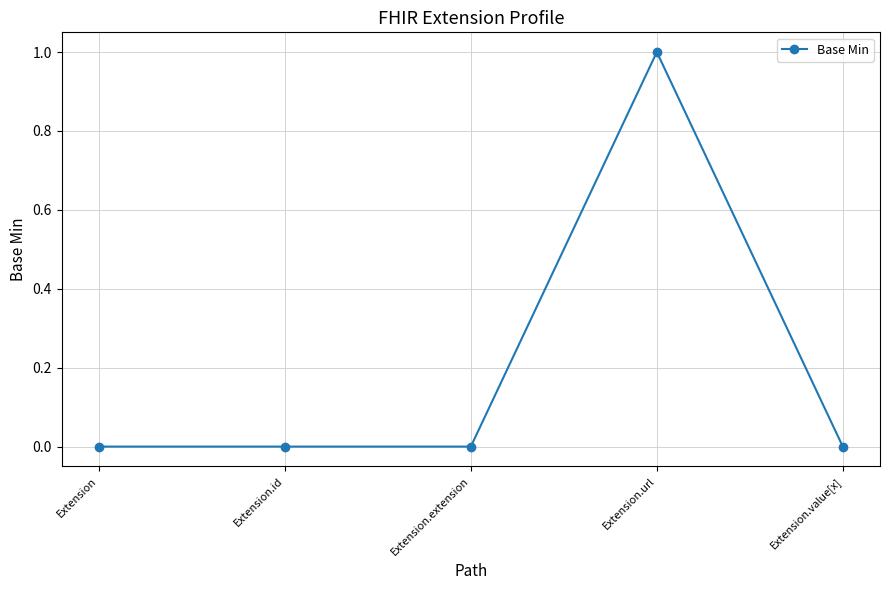

The chart shows a value of 0 at Extension. True or false?

True